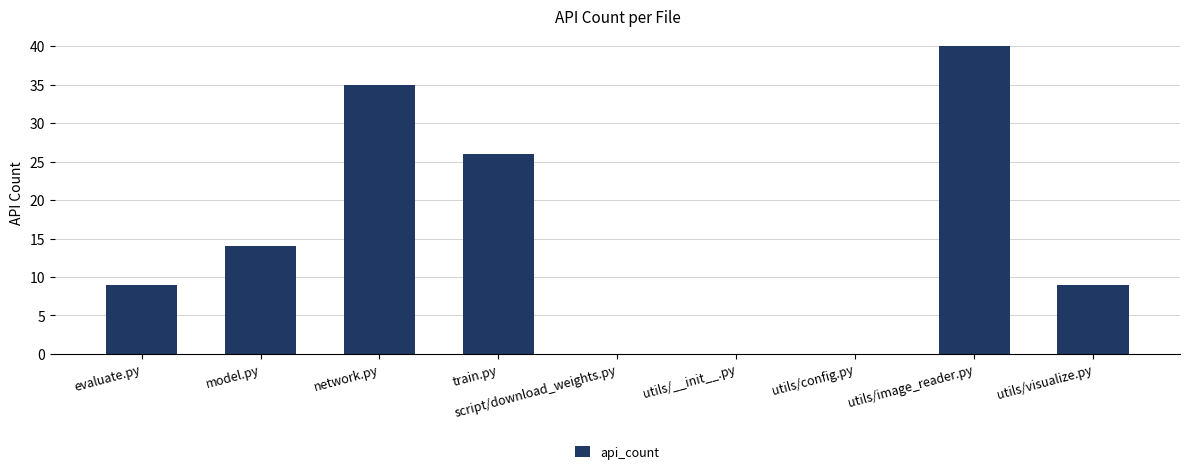

What is the maximum value shown in the chart?

40